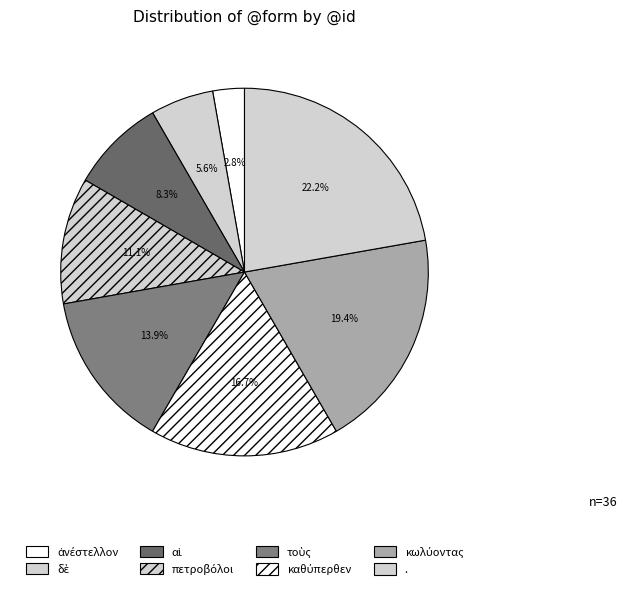

Approximately how many times larger is the value at ἀνέστελλον compared to τοὺς?

0.2